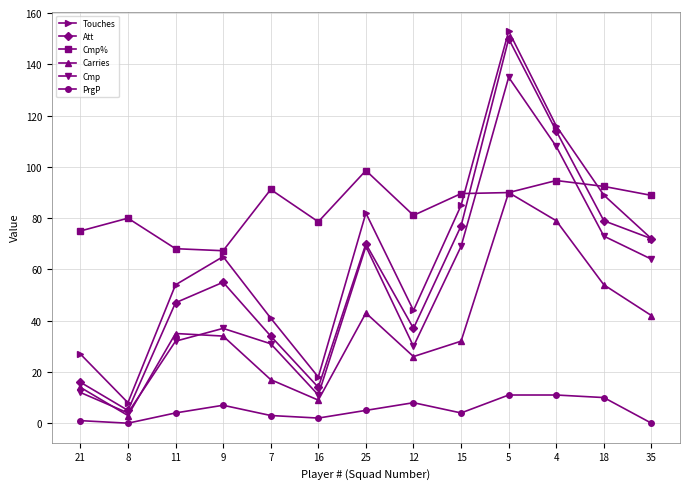

In Carries, how many points are lower than both neighbors (excluding endpoints)?

3